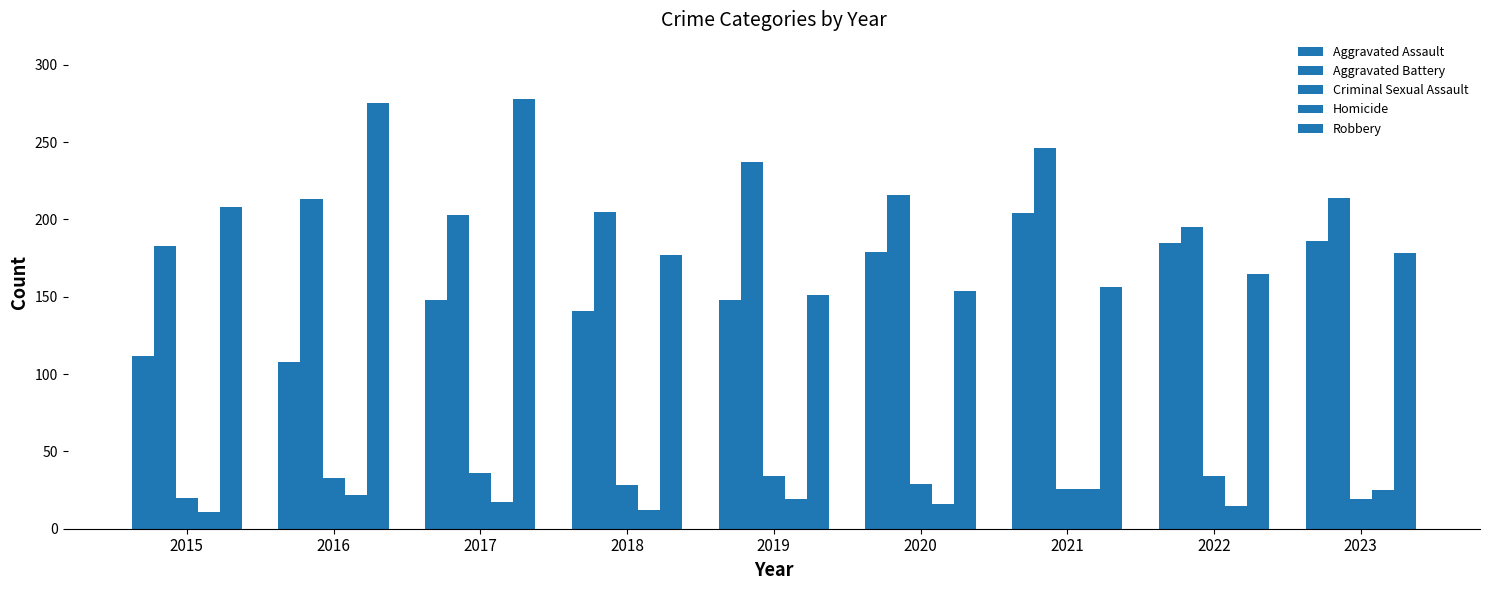

What is the average value of the Aggravated Assault series?

157